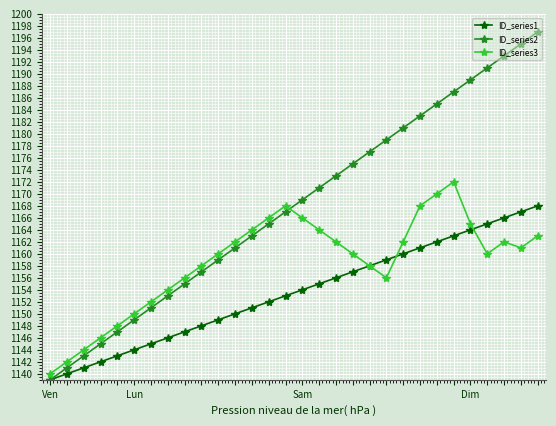

What are all the series names shown in the legend?

ID_series1, ID_series2, ID_series3